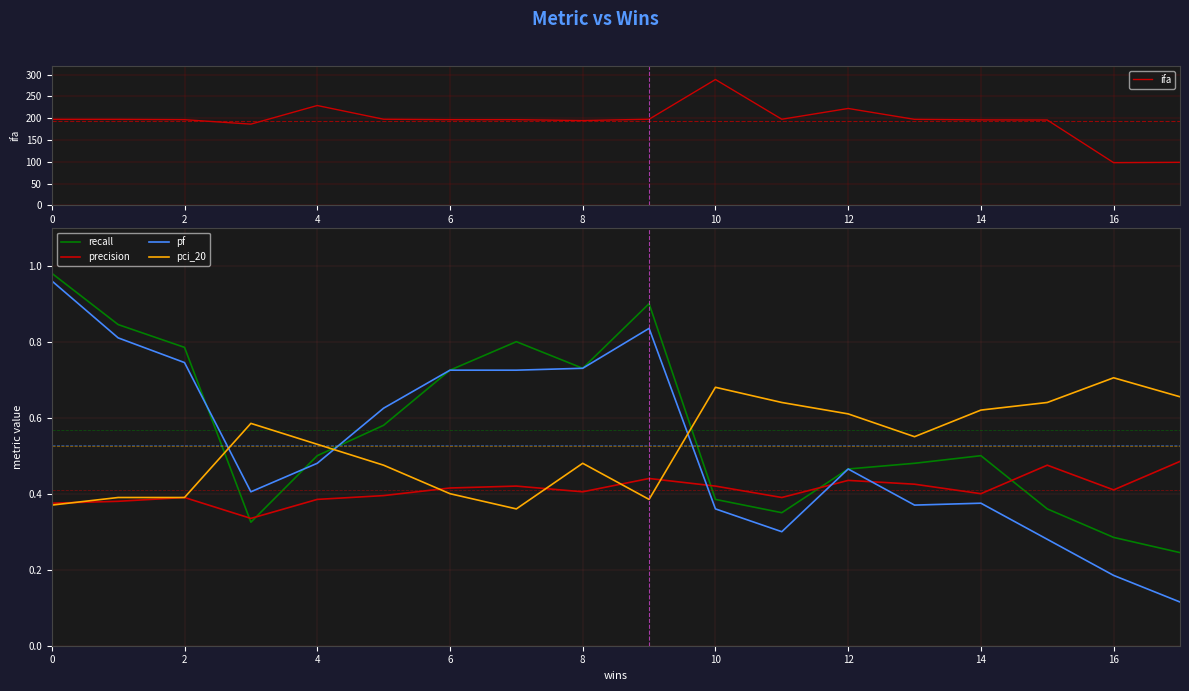

Rank the series at 11 from highest to lowest value.

ifa, pci_20, precision, recall, pf